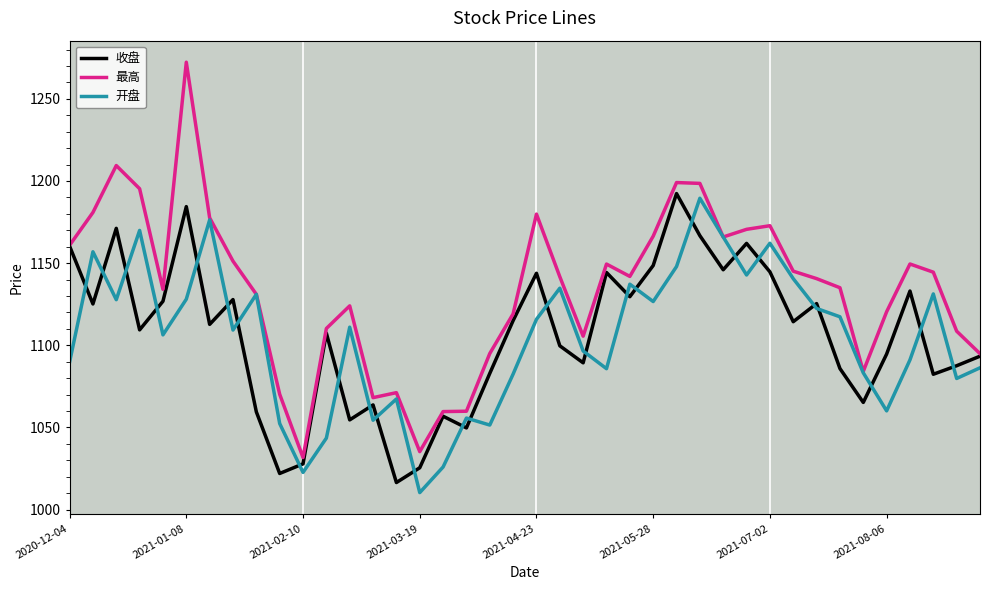

What is the highest value of the 最高 series?

1272.3